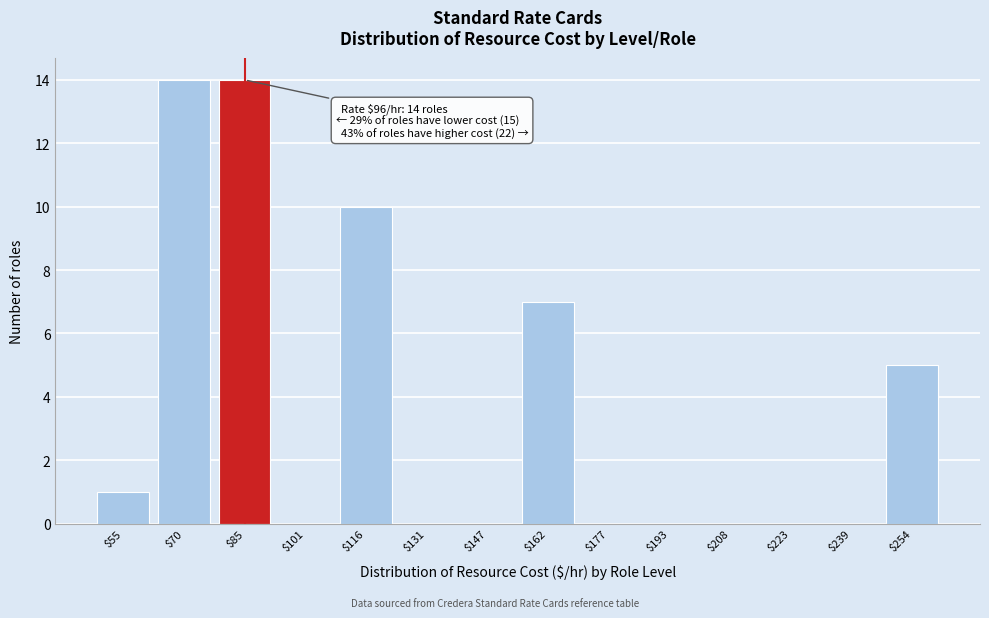

True or false: the data shows -9 at $239.

False